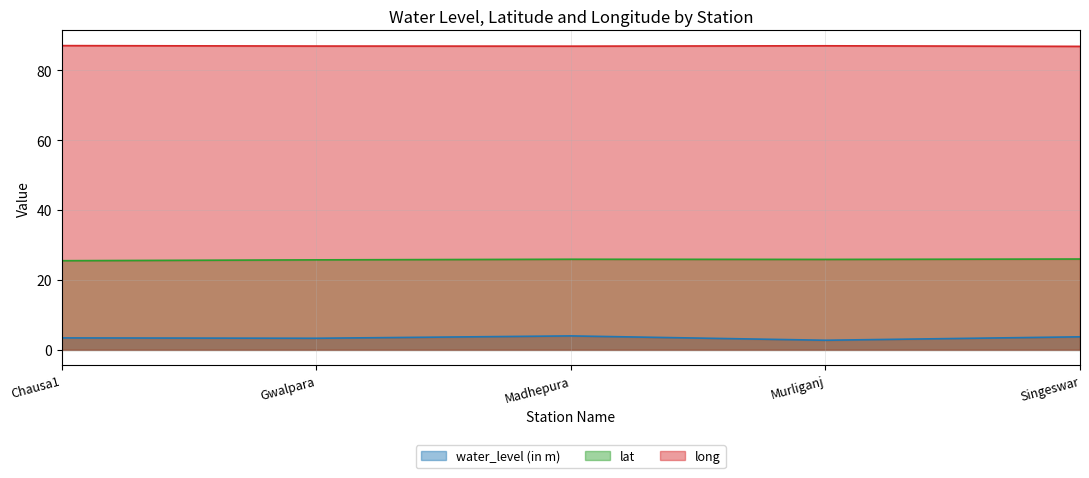

What is the total value across all series at Madhepura?

116.8